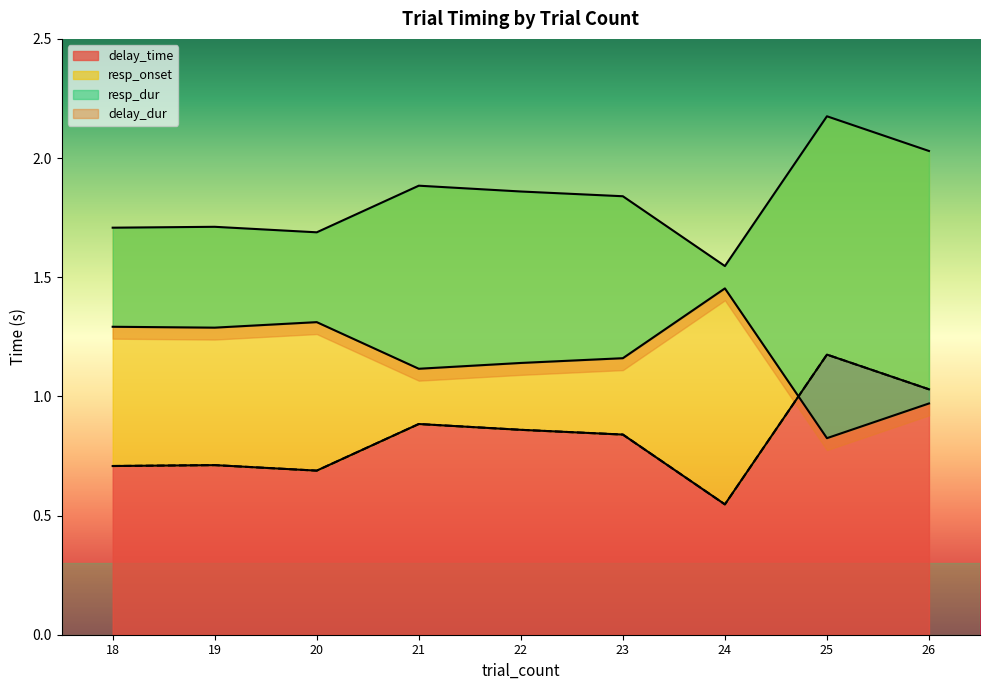

Rank the categories by delay_time value from highest to lowest.

25, 26, 21, 22, 23, 19, 18, 20, 24